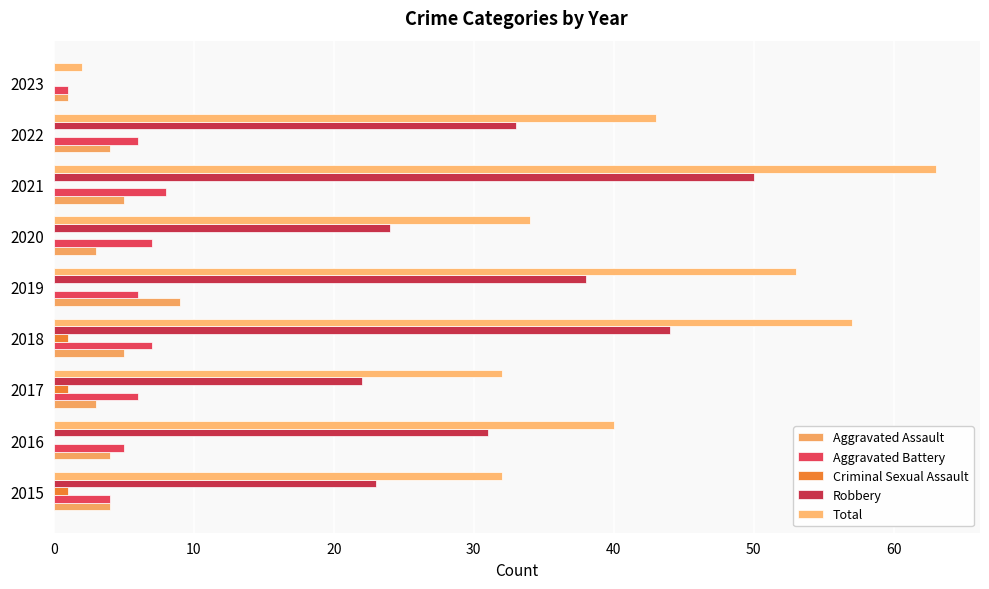

Count the number of data series in this chart.

5